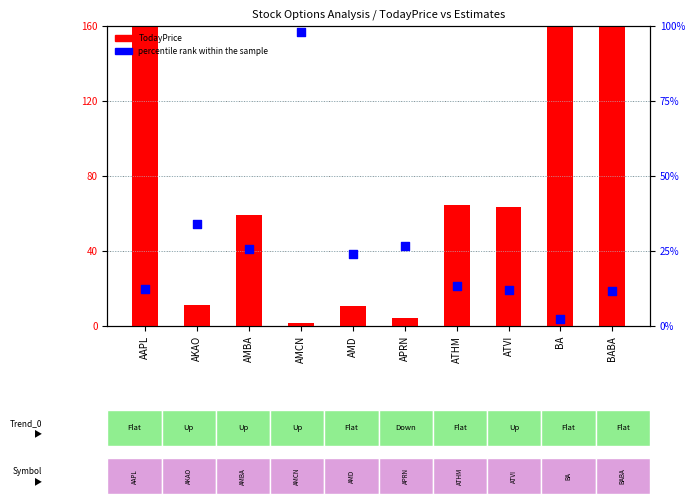

Which series has the largest total across all categories?

TodayPrice